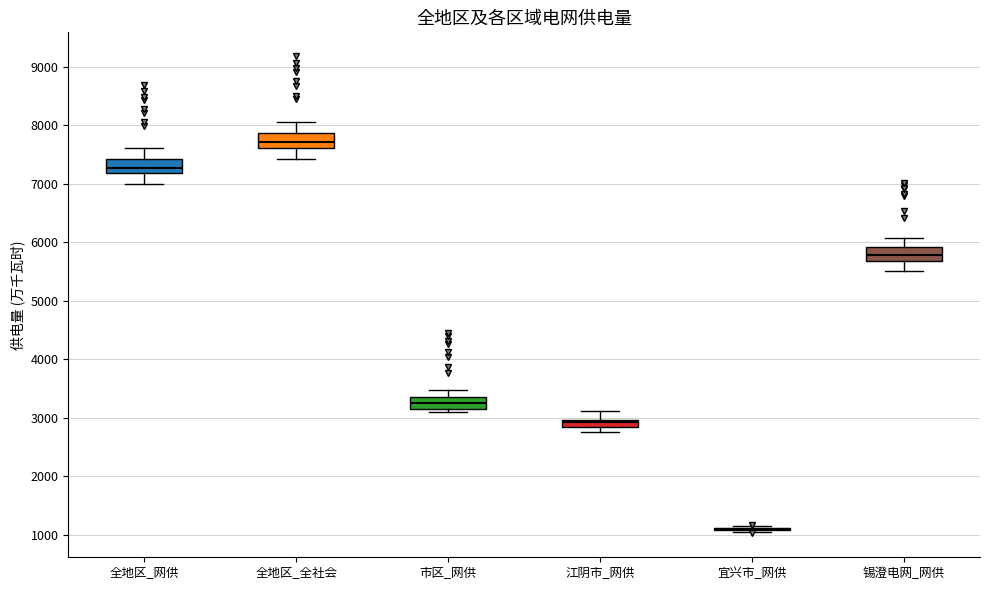

Where is the upper edge of the box for 市区_网供 on the y-axis? The values are not printed on the chart, so give them approximately, as read against the axis.

3400